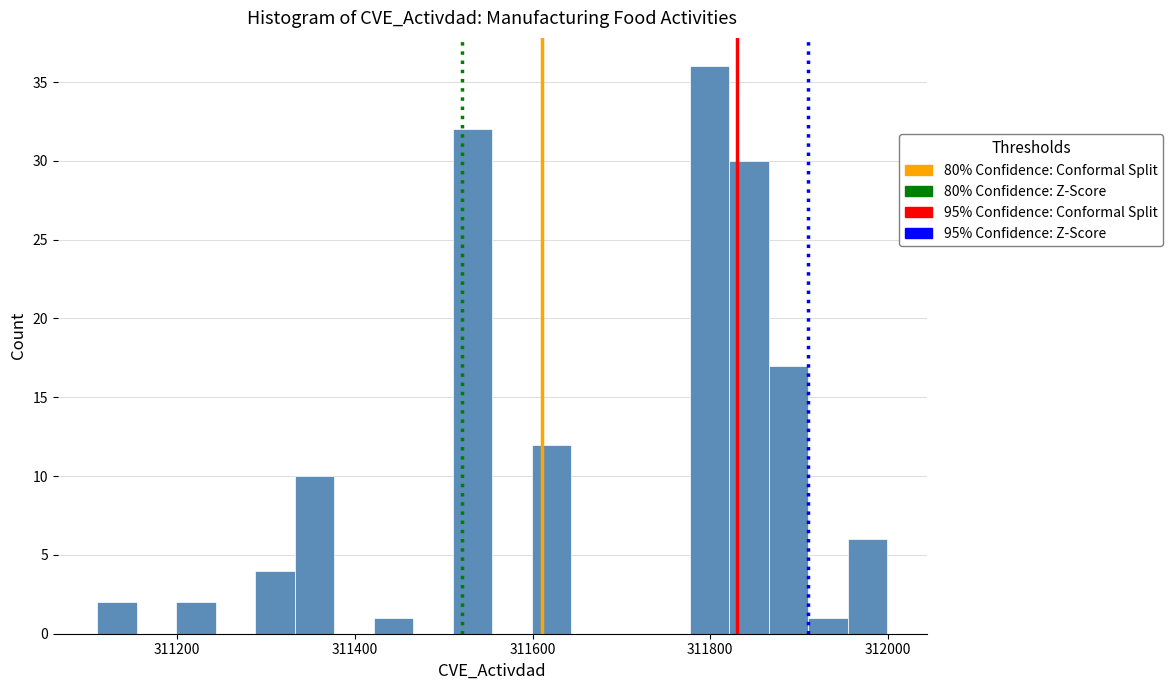

Around what value on the x-axis is the tallest bar? Give the approximate position of its centre, as read against the axis.

311800